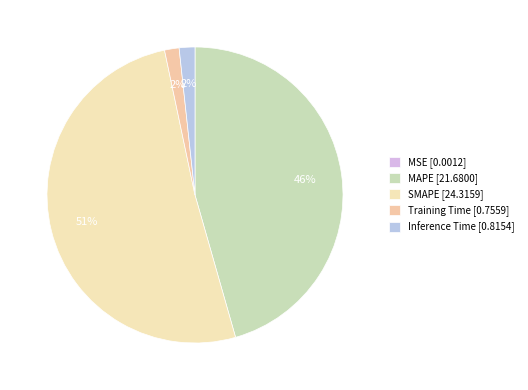

To the nearest percent, what is the average slice percentage?

20%